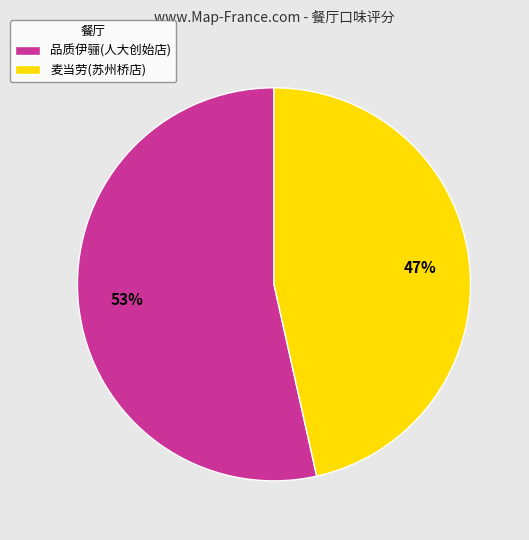

Which category accounts for the majority?

品质伊骊(人大创始店)